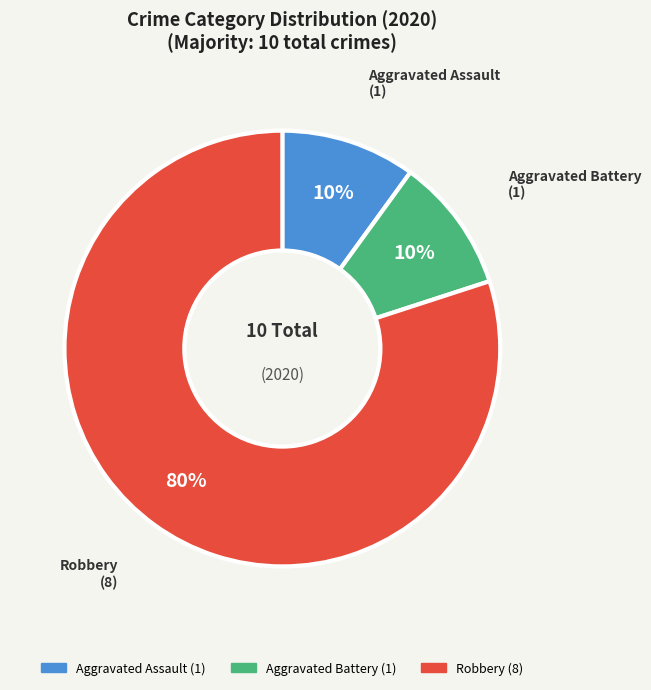

What percentage is the Robbery slice, to the nearest percent?

80%